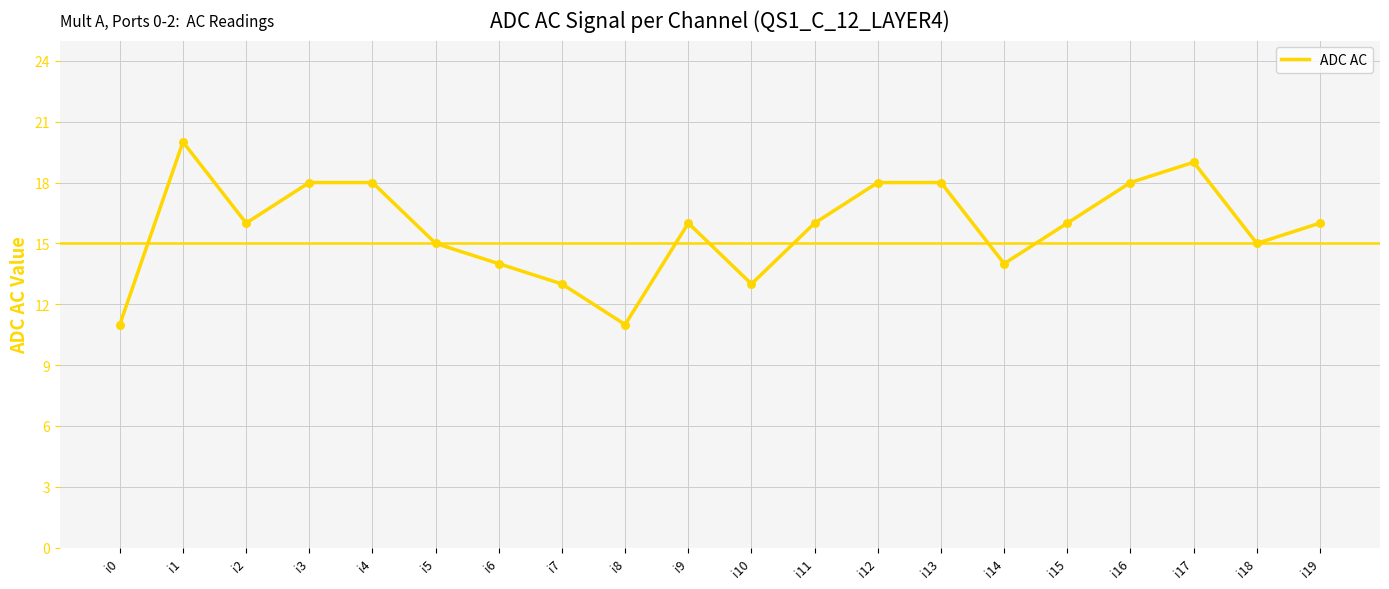

What is the change in value from i6 to i15?

+2